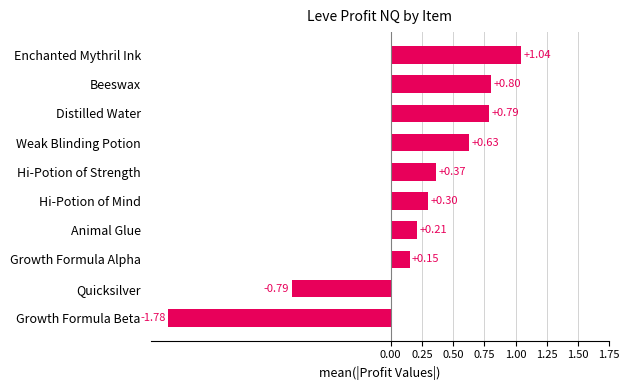

At which label is the value closest to 0?

Growth Formula Alpha